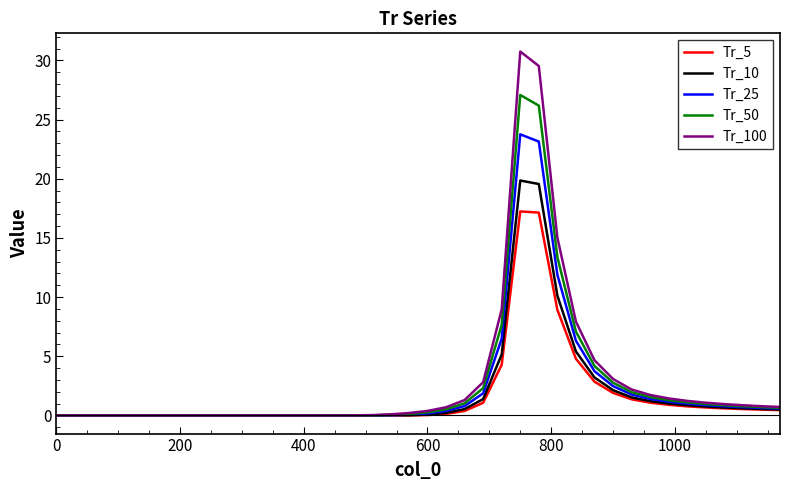

What is the maximum value shown in the chart?

30.7